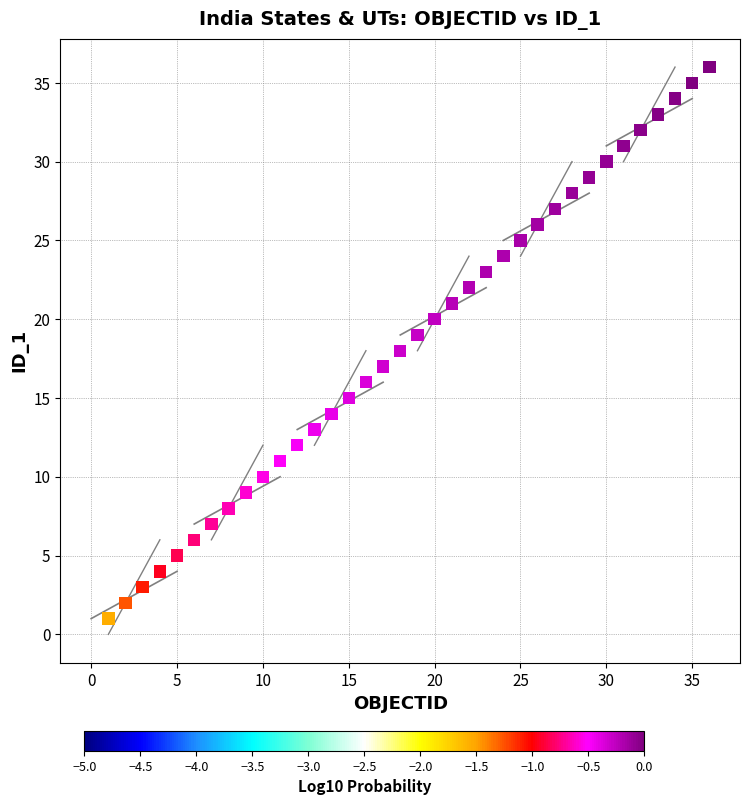

What is the range of Y values (max minus min)?

35